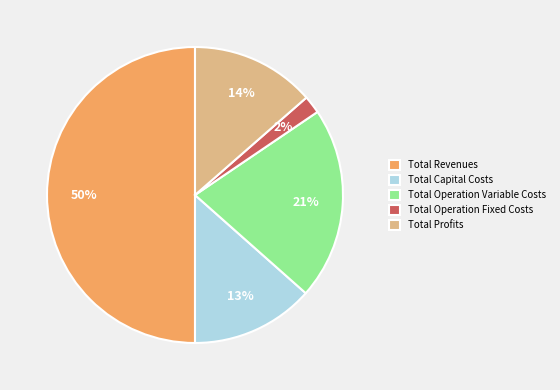

Which has a higher value, Total Operation Variable Costs or Total Revenues?

Total Revenues